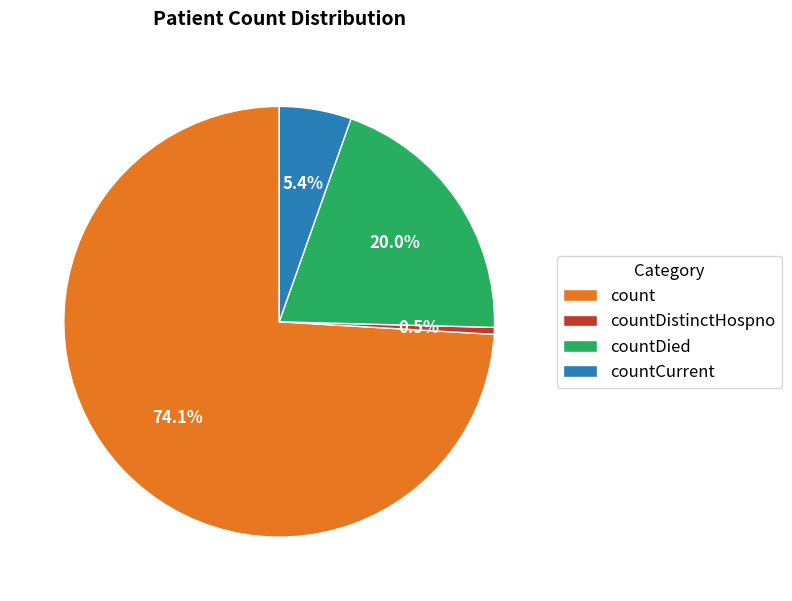

Combined, what portion of the pie is count and countDistinctHospno?

74.6%